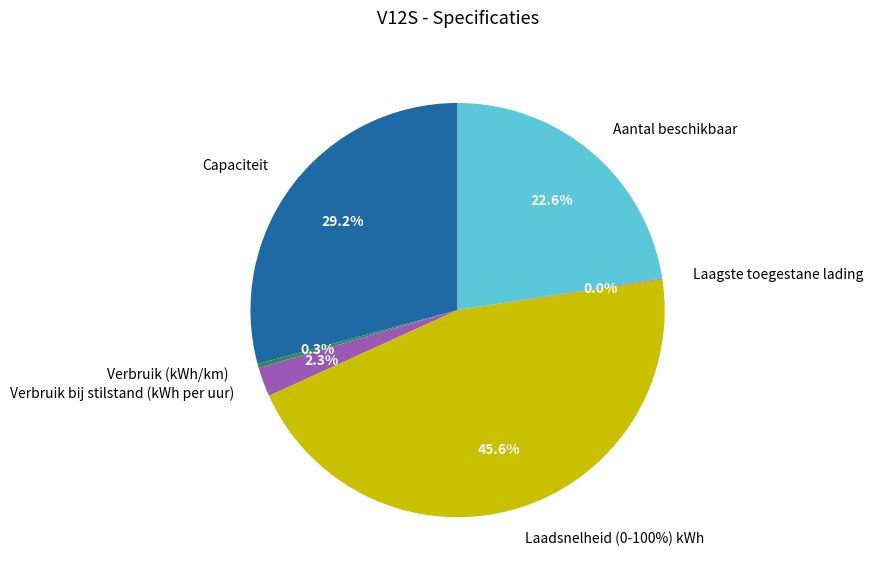

What portion of the pie excludes Laadsnelheid (0-100%) kWh?

54.4%